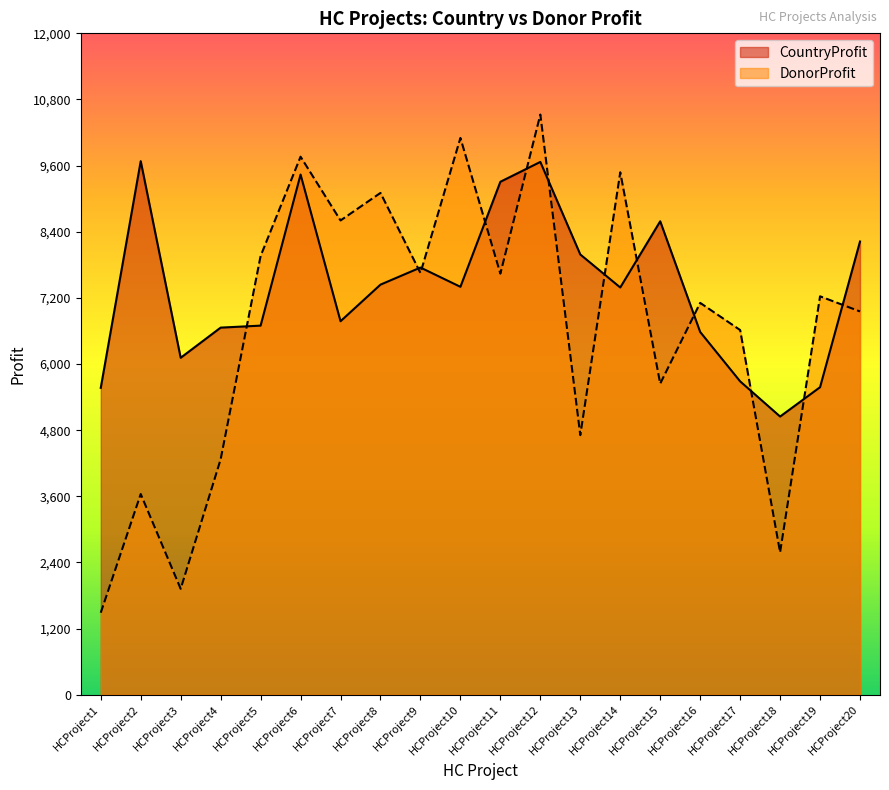

What is the difference between the highest and lowest values at HCProject2?

6039